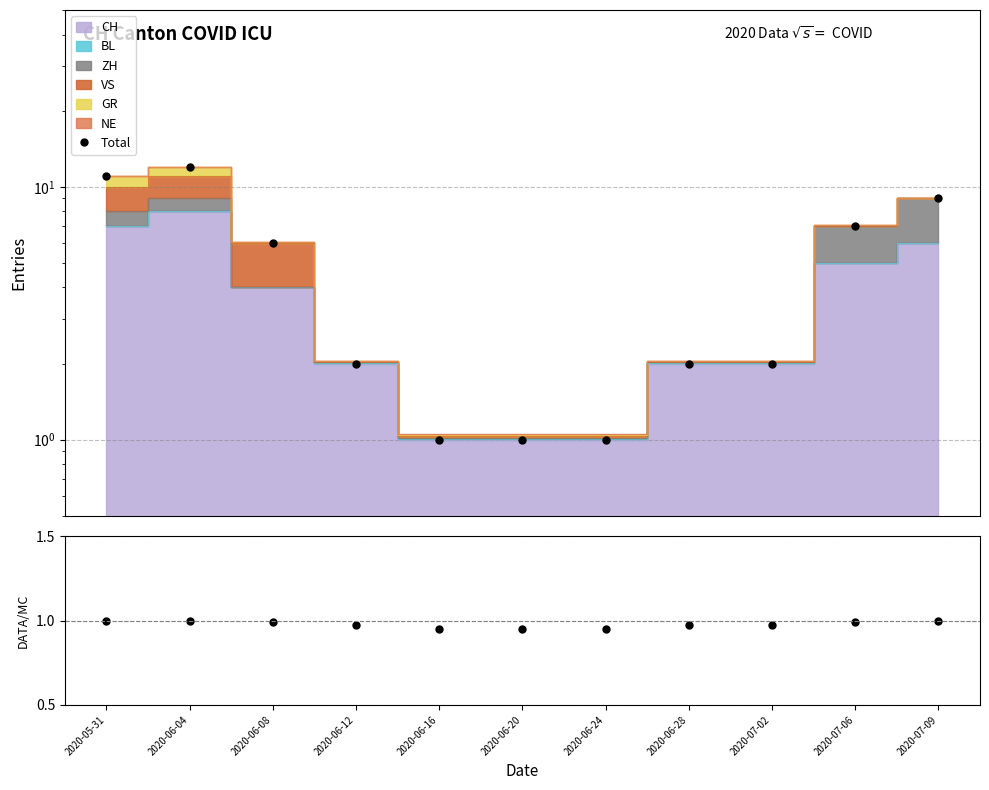

Which series has the largest range (max minus min)?

Total